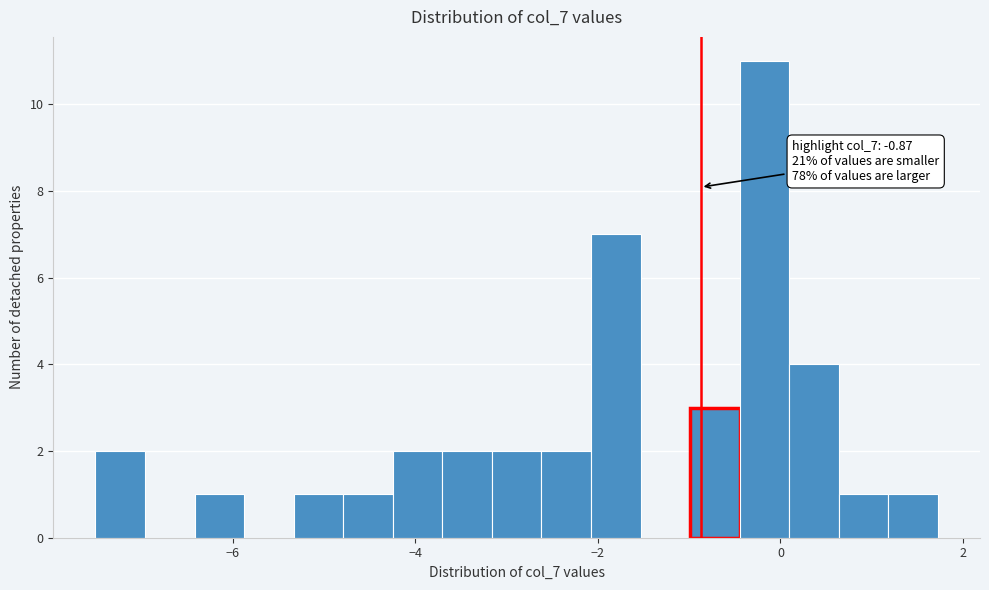

Read against the x-axis, roughly where is the centre of the tallest bar?

-0.2